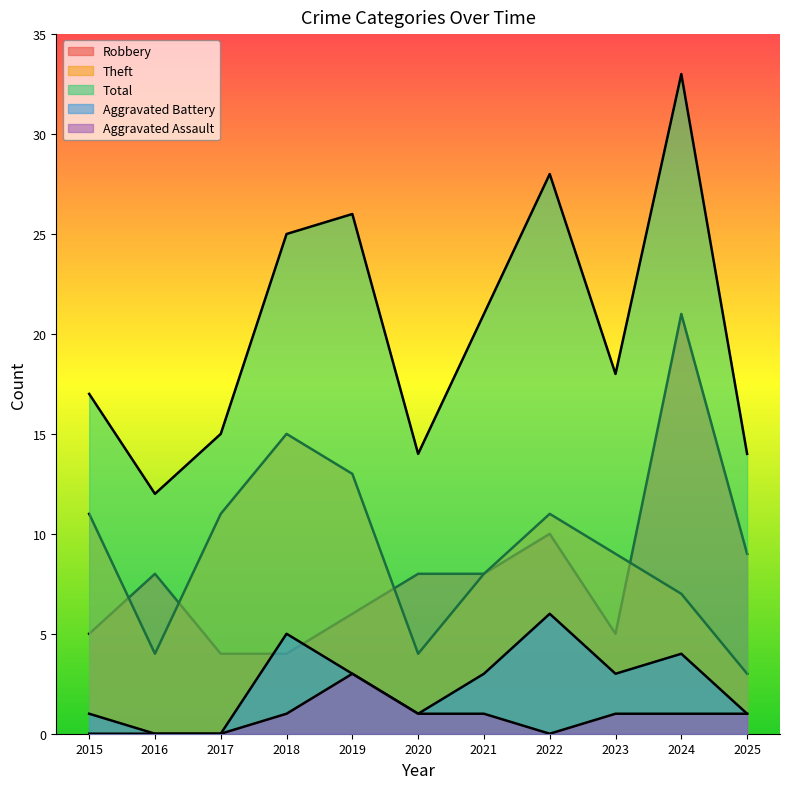

Where is the first local minimum for Theft?

2016